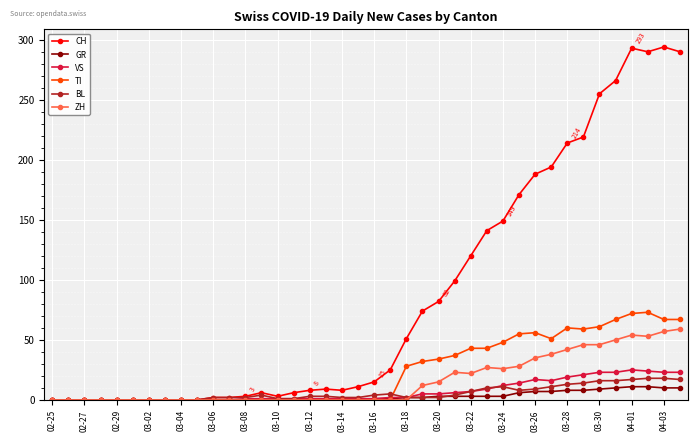

Which series has the largest total across all categories?

CH